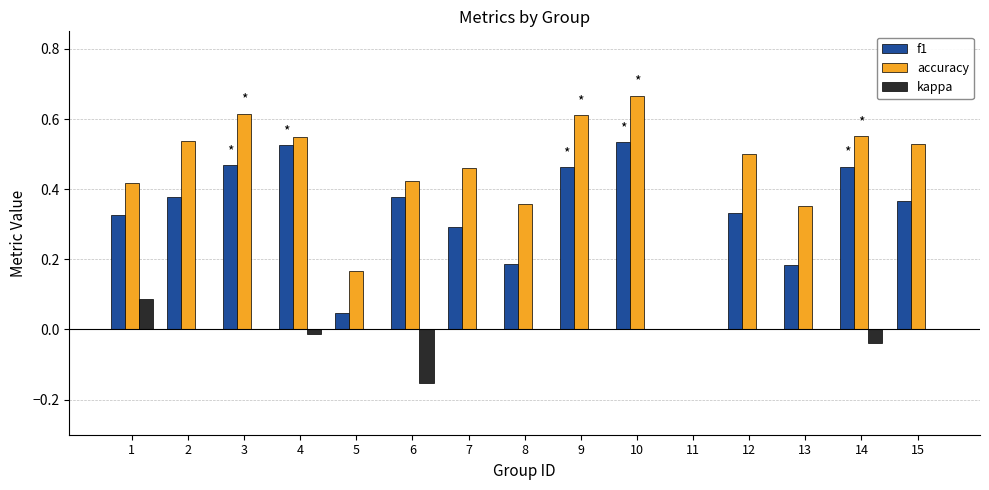

At which category is the sum across all series the highest?

10